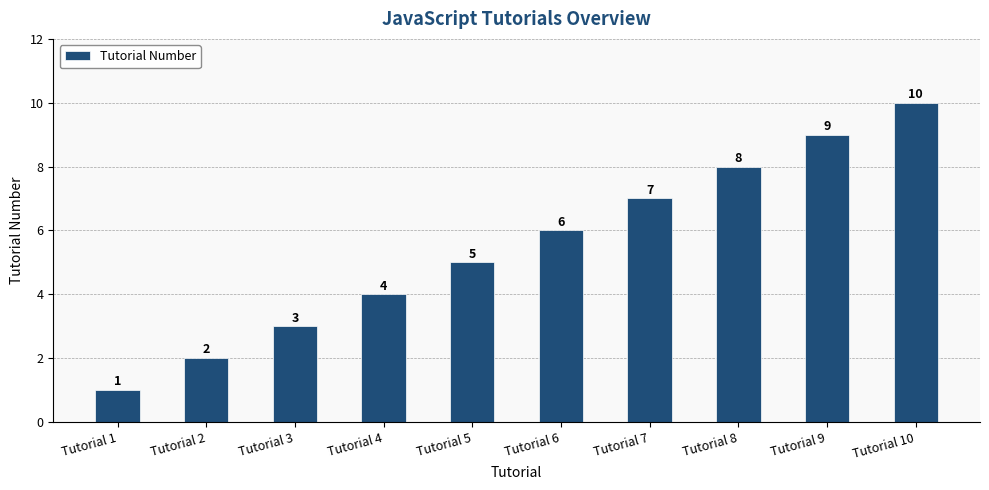

Which category has the lowest value across all series?

Tutorial 1